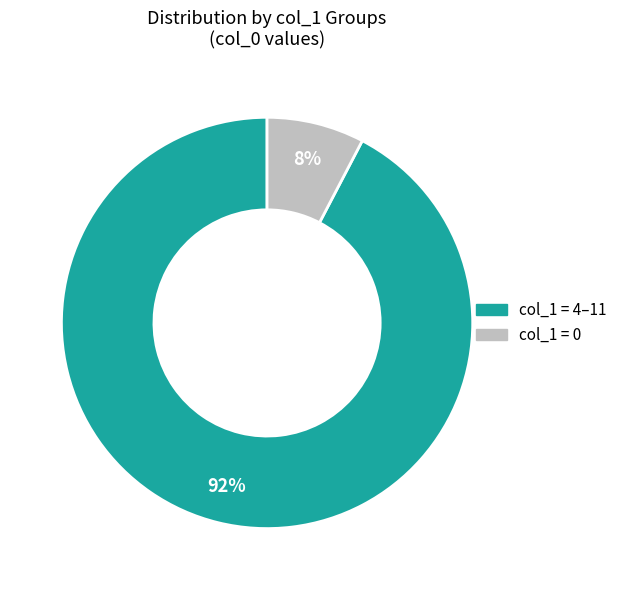

Is there a majority slice in this chart?

Yes